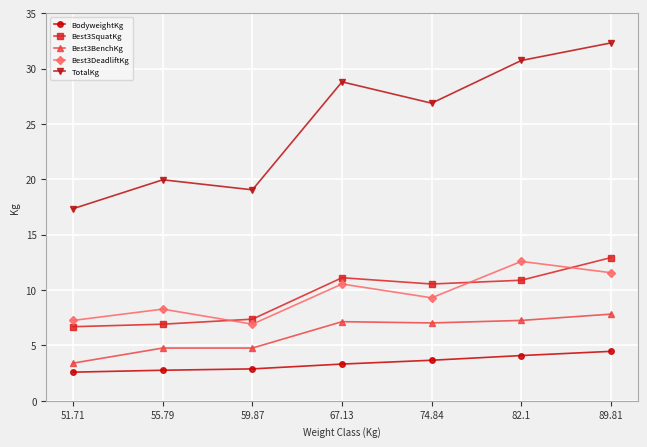

Which series changed the most between 51.71 and 89.81?

TotalKg